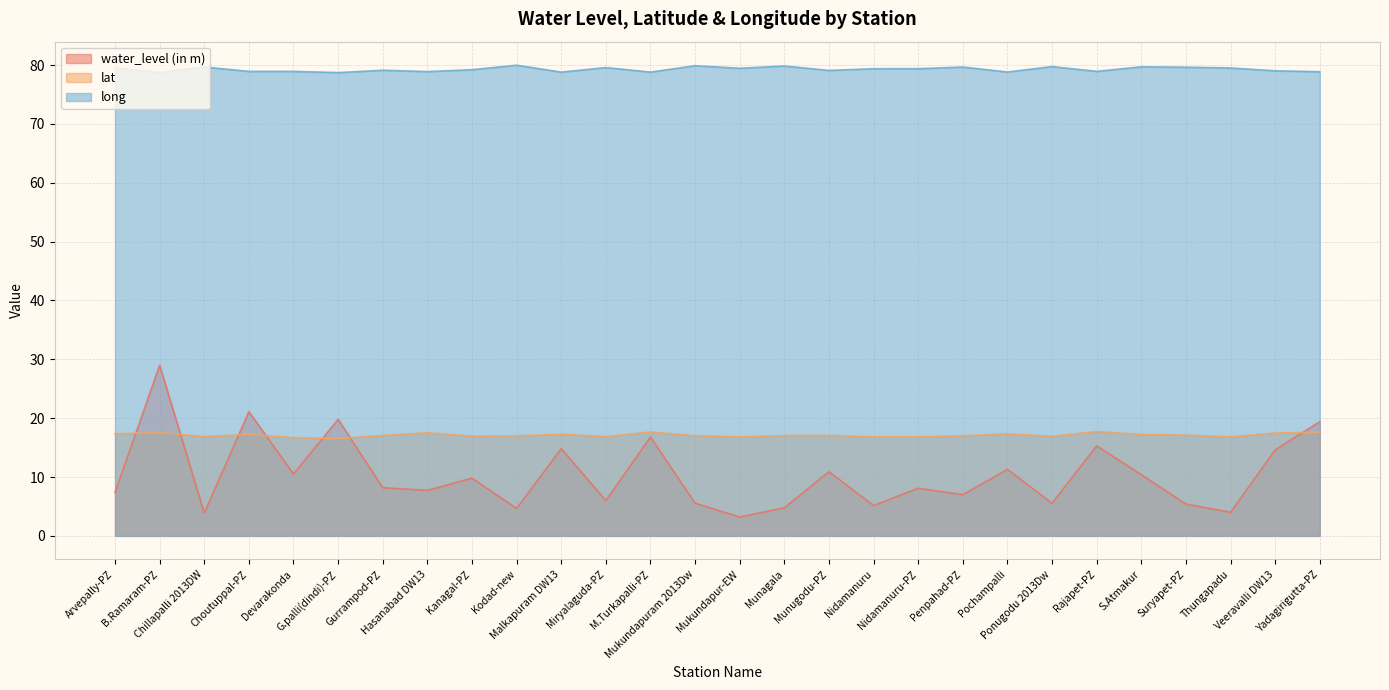

What is the sum of all long values?

2219.6